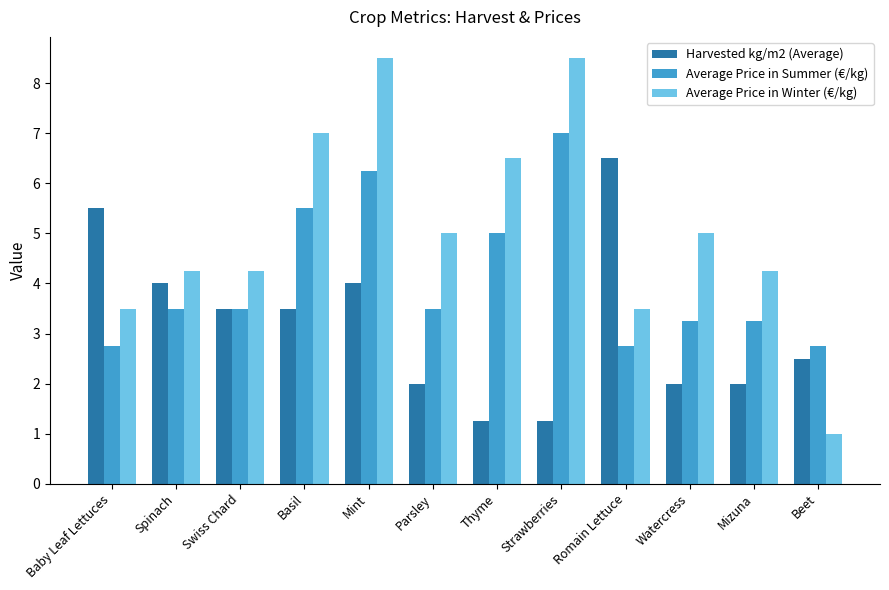

List the series in order of their overall mean, lowest first.

Harvested kg/m2 (Average), Average Price in Summer (€/kg), Average Price in Winter (€/kg)